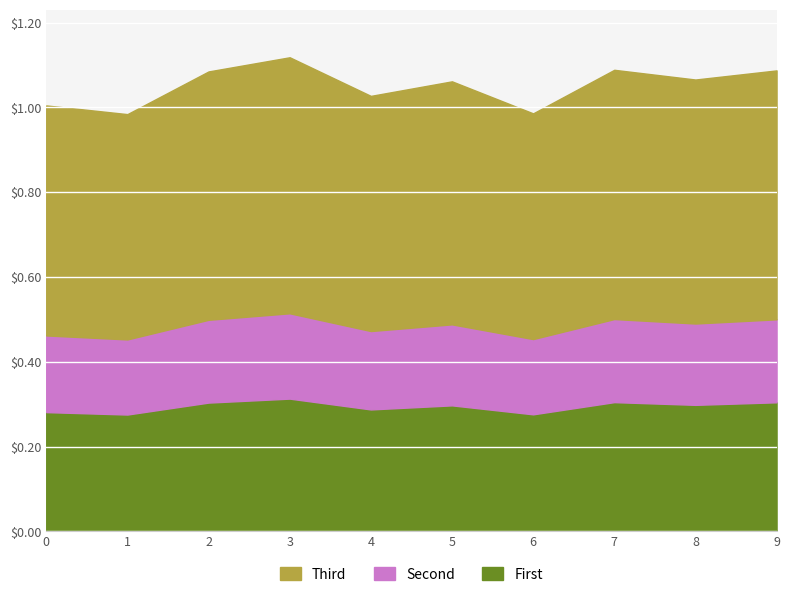

The chart shows a value of 1.1 at 8. True or false?

True